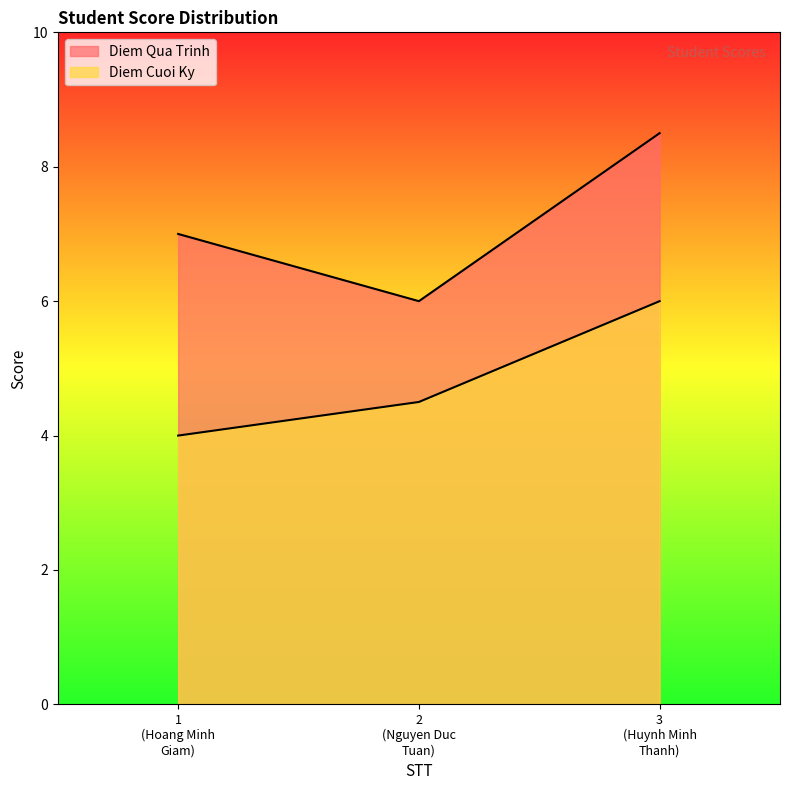

How many values in the Diem Cuoi Ky series exceed 4?

2